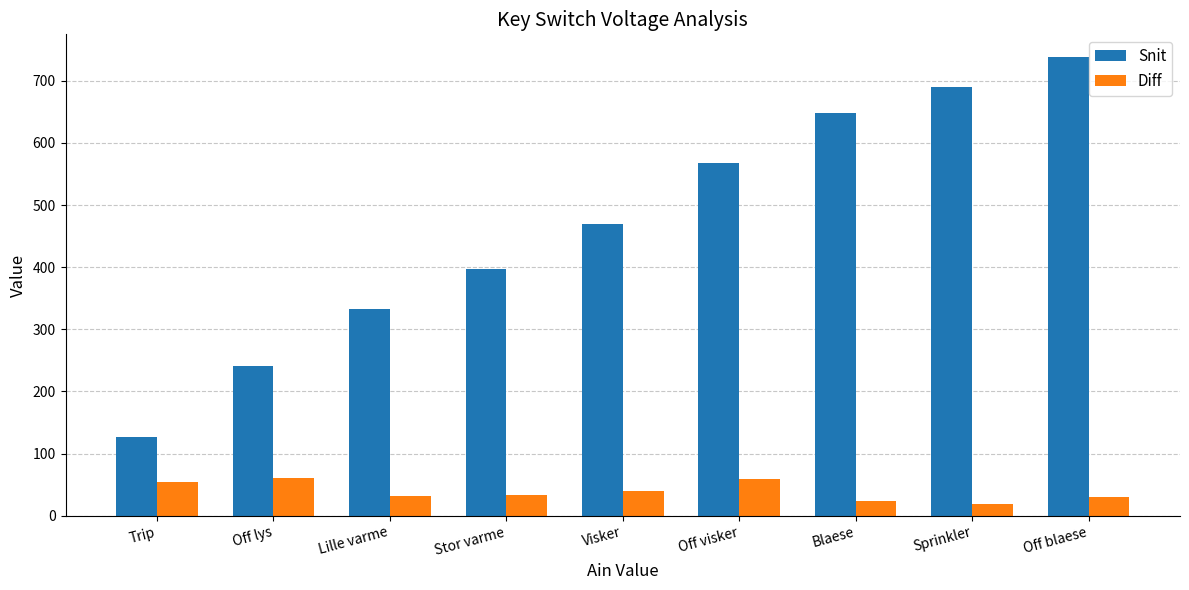

What are all the series names shown in the legend?

Snit, Diff